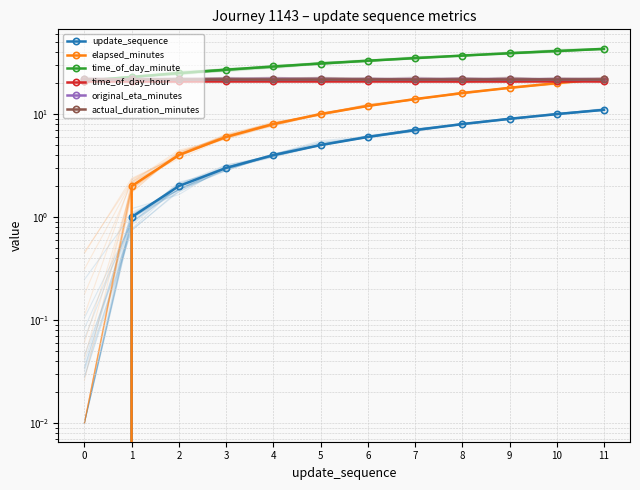

True or false: time_of_day_hour and time_of_day_minute intersect in this chart.

False